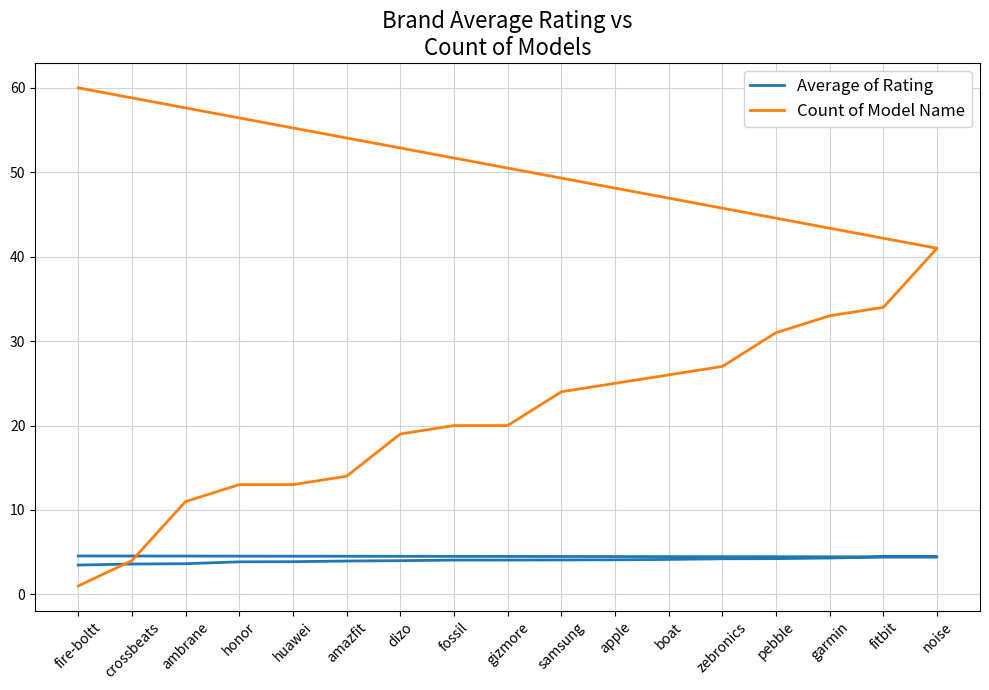

Reading left to right, extract all data points from this chart.

Average of Rating: 3.5	3.6	3.6	3.9	3.9	4.0	4.0	4.1	4.1	4.1	4.1	4.1	4.2	4.2	4.3	4.4	4.4	4.6
Count of Model Name: 1.0	4.0	11.0	13.0	13.0	14.0	19.0	20.0	20.0	24.0	25.0	26.0	27.0	31.0	33.0	34.0	41.0	60.0